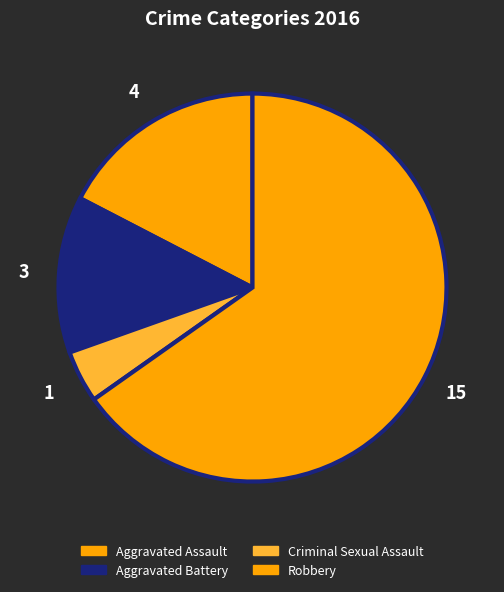

What is the ratio of the value at Robbery to the value at Criminal Sexual Assault?

15.0